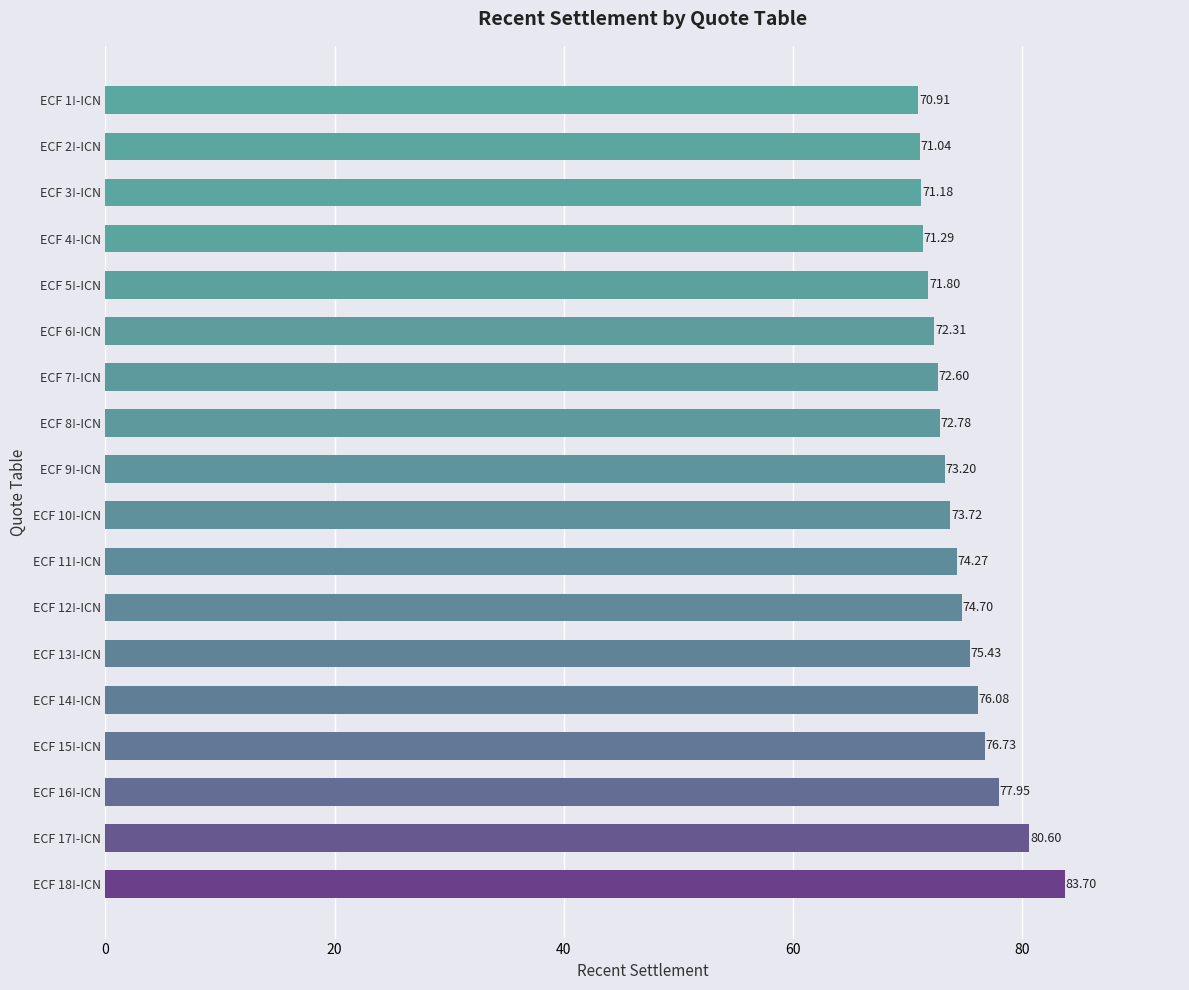

What is the difference between the maximum and second lowest values?

12.7